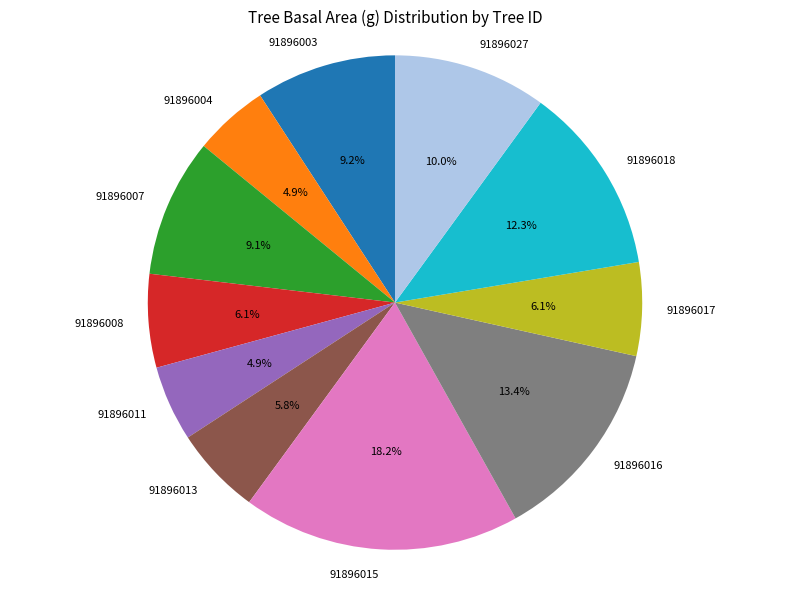

The 91896013 slice represents 12% of the pie. True or false?

False